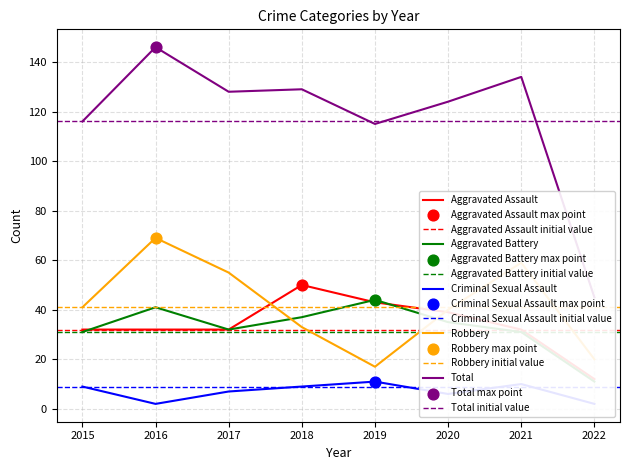

Which series reaches the minimum Y coordinate?

Criminal Sexual Assault